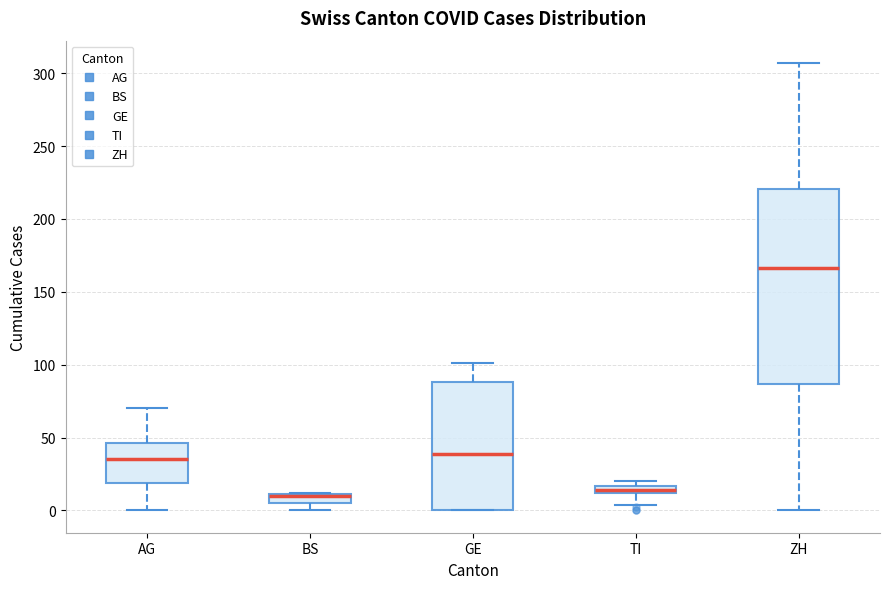

Where does the median line of the box for ZH sit on the y-axis? The values are not printed on the chart, so give them approximately, as read against the axis.

165